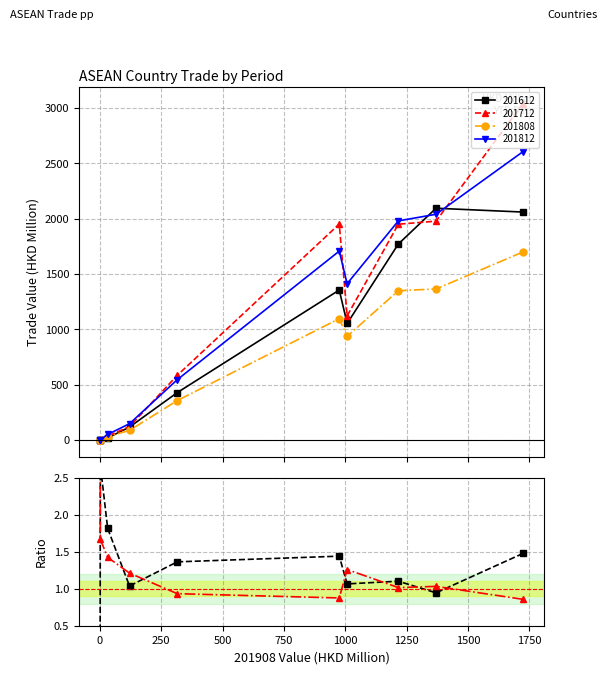

What is the difference between the second highest and second lowest values in the 201712_% CHG series?

0.9